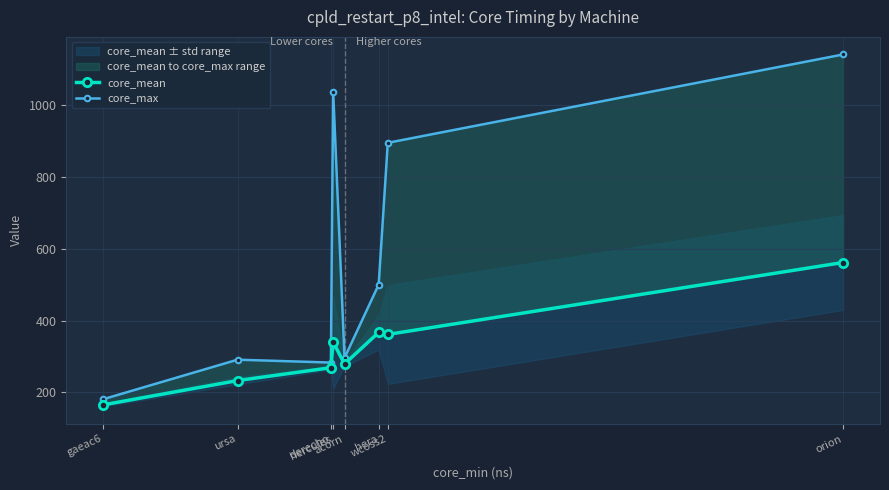

Between acorn and orion, which is larger?

orion